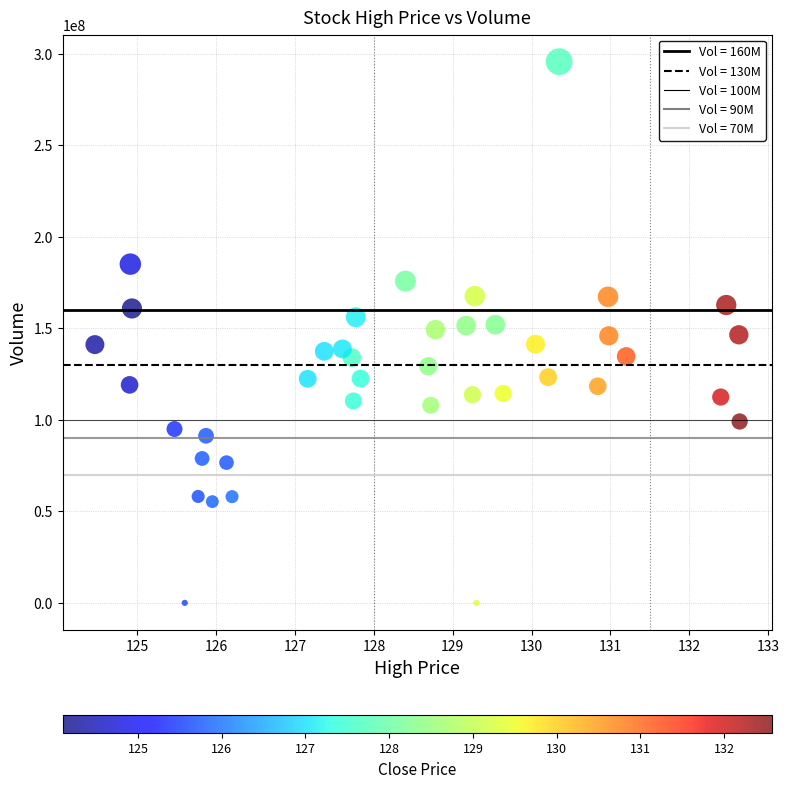

What is the range of Y values (max minus min)?

295637223